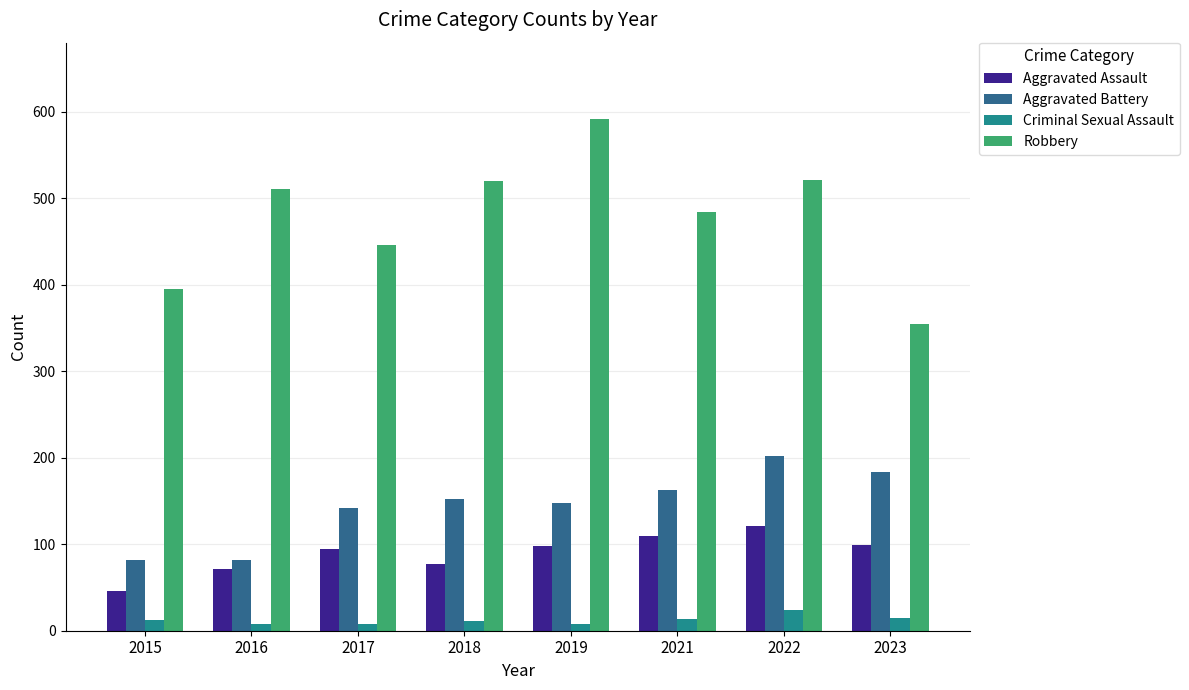

What is the greatest value displayed?

591